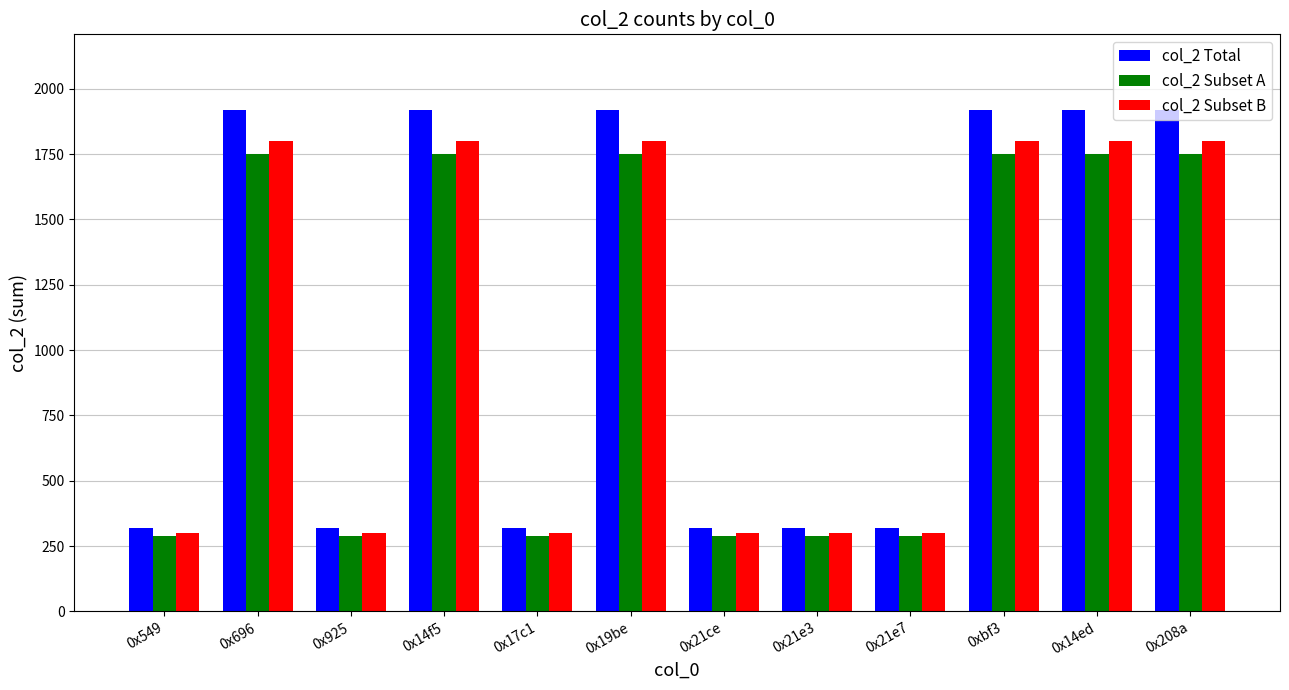

What is the label of the 1st bar from the left?

0x549